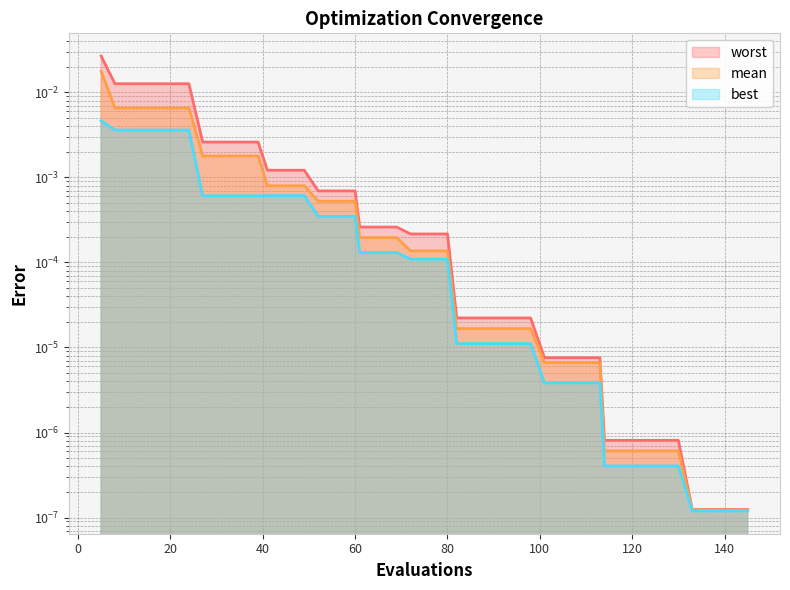

At how many categories does at least one series exceed 0?

40